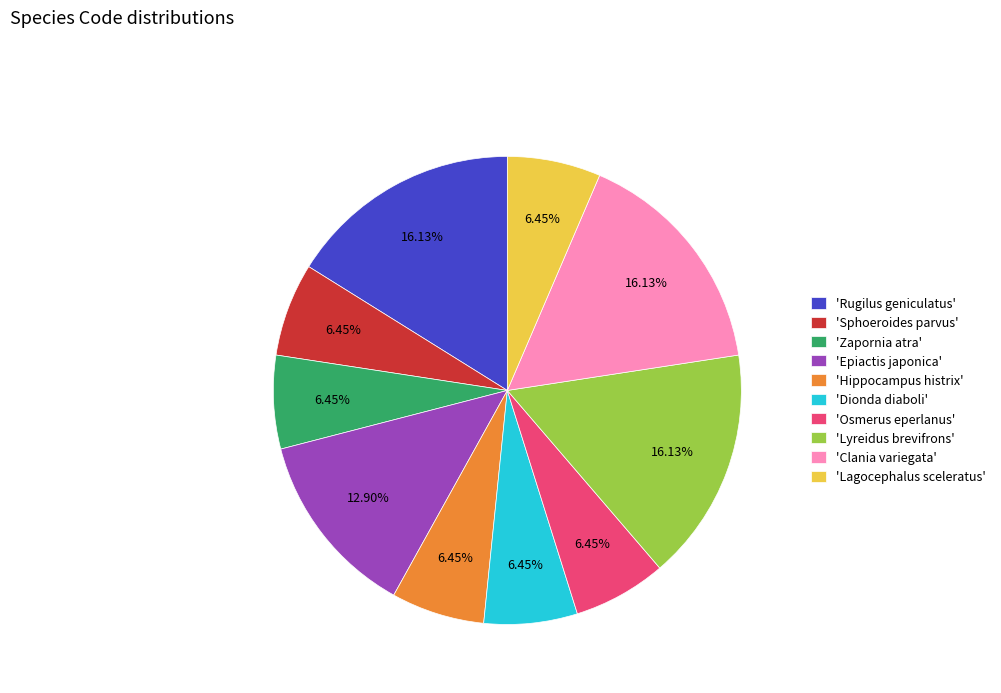

Is the sum of 'Lyreidus brevifrons' and 'Rugilus geniculatus' greater than half?

No